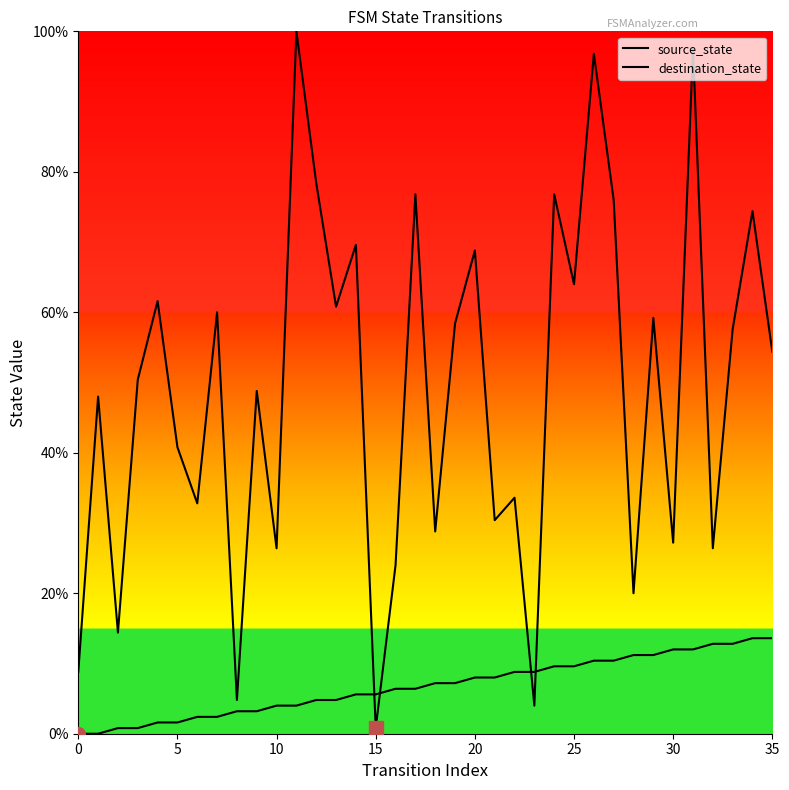

The value of source_state at 35 is 13.6. True or false?

True